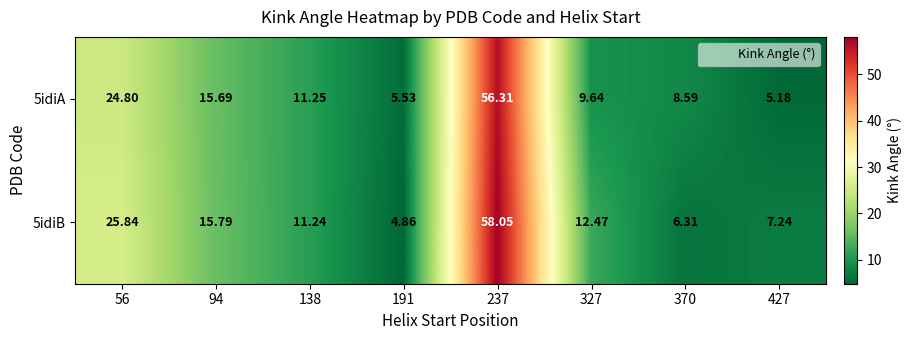

Rank the series by their maximum value, from lowest to highest.

5idiA, 5idiB